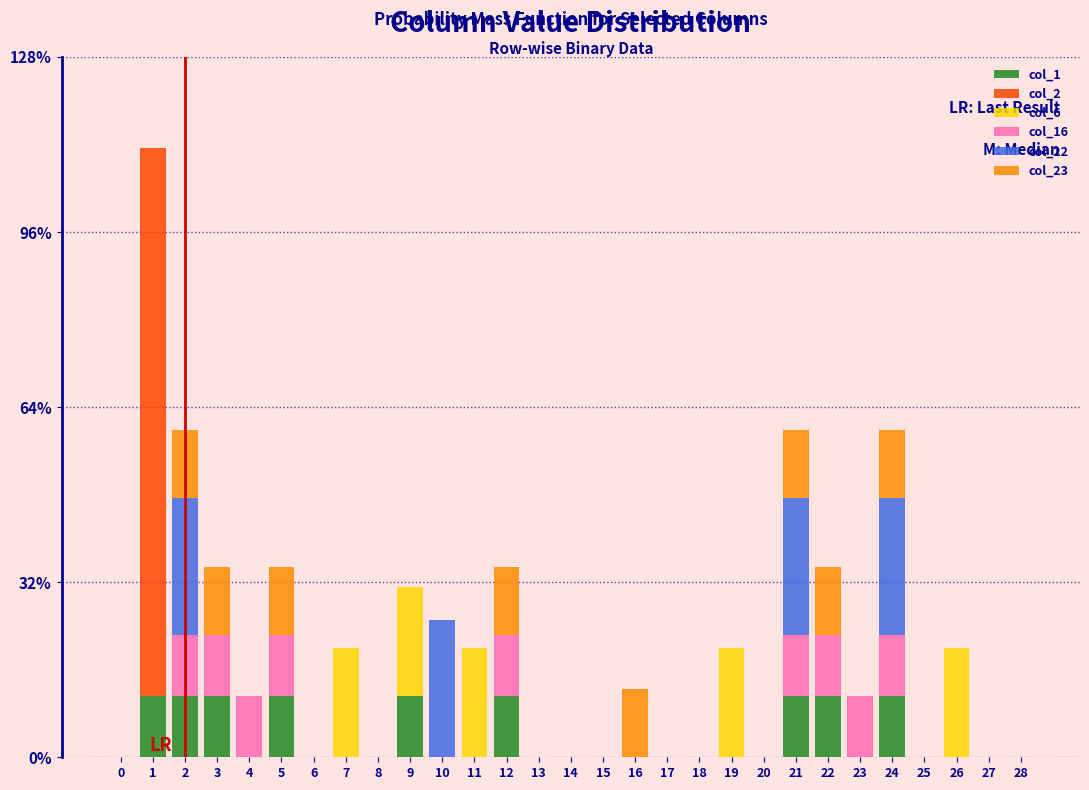

What is the sum of all col_1 values?

100.0